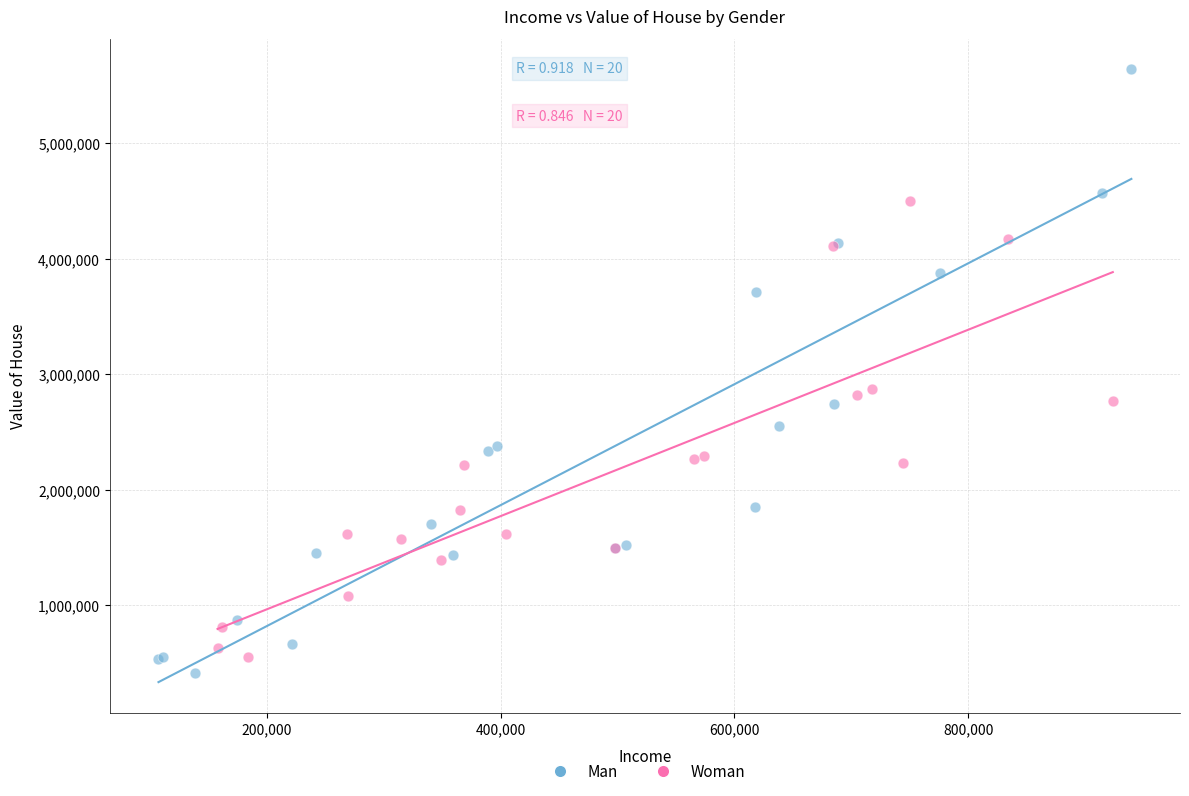

What are all the series names shown in the legend?

Man, Woman